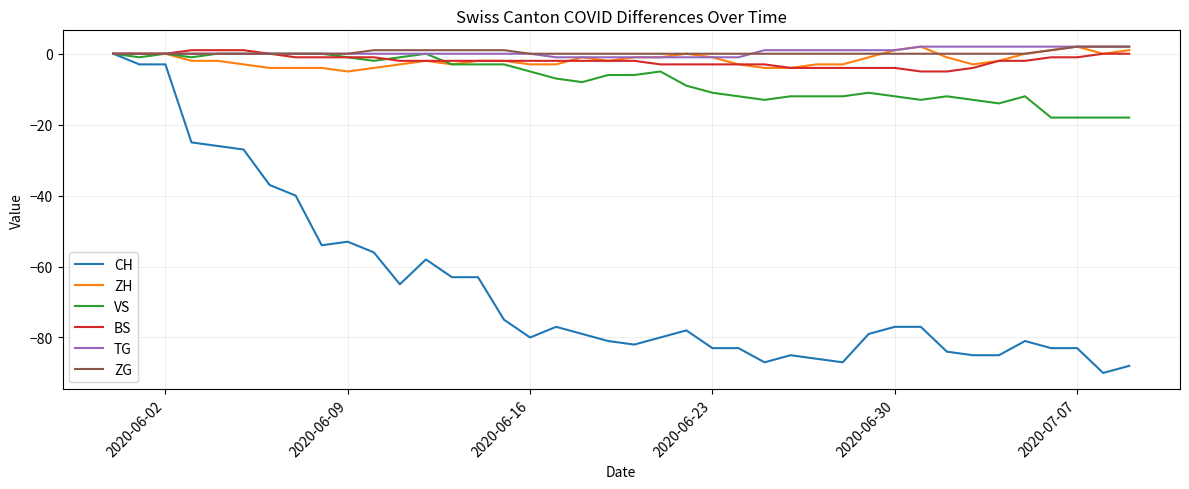

What is the minimum value shown in the chart?

-90